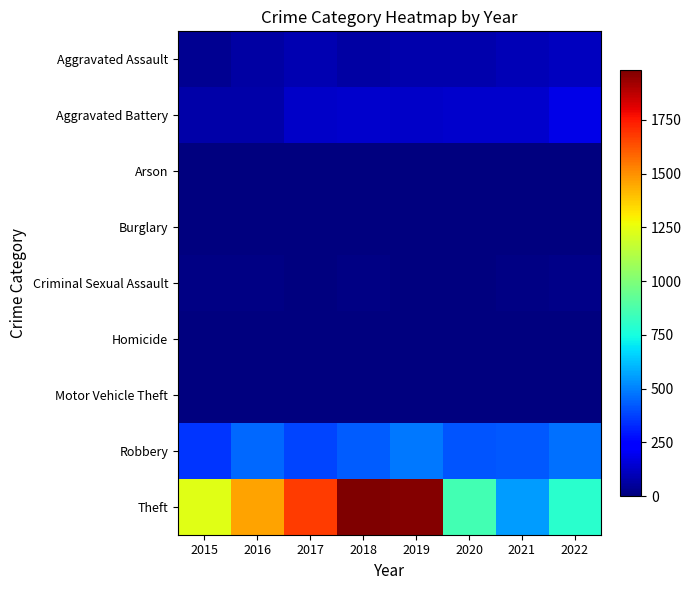

Reading left to right, what are all the values shown in this chart?

Aggravated Assault: 2015=37	2016=66	2017=86	2018=67	2019=78	2020=82	2021=98	2022=110
Aggravated Battery: 2015=73	2016=74	2017=126	2018=135	2019=125	2020=132	2021=139	2022=180
Arson: 2015=3	2016=0	2017=0	2018=1	2019=1	2020=1	2021=2	2022=3
Burglary: 2015=0	2016=0	2017=2	2018=0	2019=1	2020=0	2021=1	2022=0
Criminal Sexual Assault: 2015=11	2016=8	2017=5	2018=10	2019=7	2020=3	2021=11	2022=20
Homicide: 2015=0	2016=1	2017=1	2018=1	2019=1	2020=2	2021=4	2022=5
Motor Vehicle Theft: 2015=1	2016=4	2017=2	2018=1	2019=1	2020=2	2021=2	2022=2
Robbery: 2015=352	2016=452	2017=383	2018=426	2019=482	2020=418	2021=420	2022=471
Theft: 2015=1237	2016=1456	2017=1677	2018=1982	2019=1970	2020=855	2021=554	2022=796